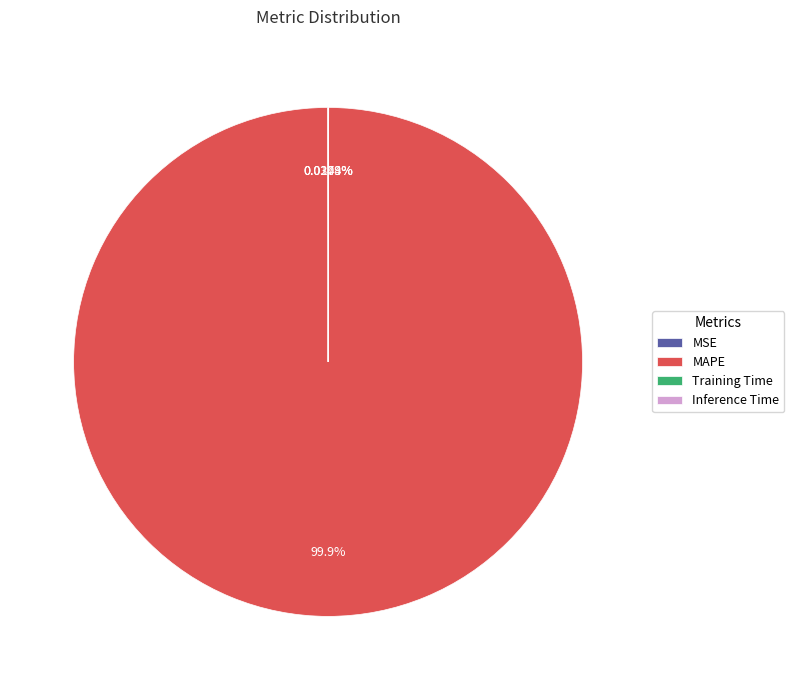

Which slice is the largest?

MAPE